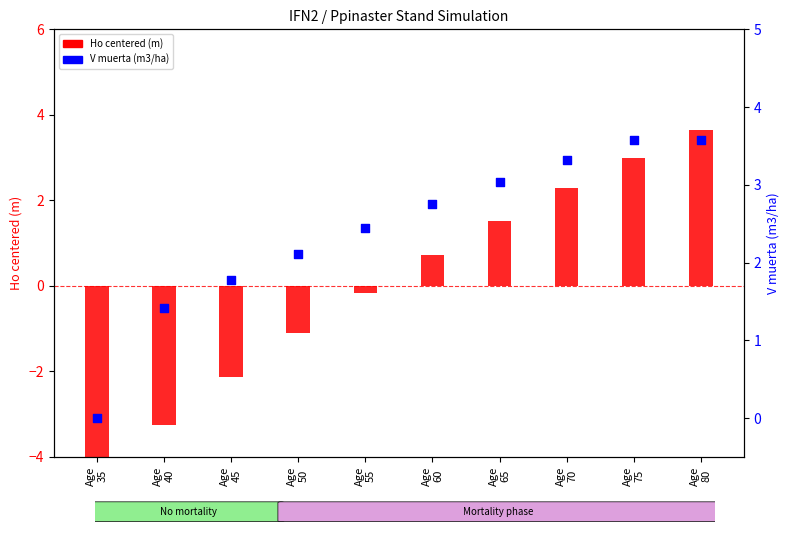

What are all the series names shown in the legend?

Ho centered (m), V muerta (m3/ha)